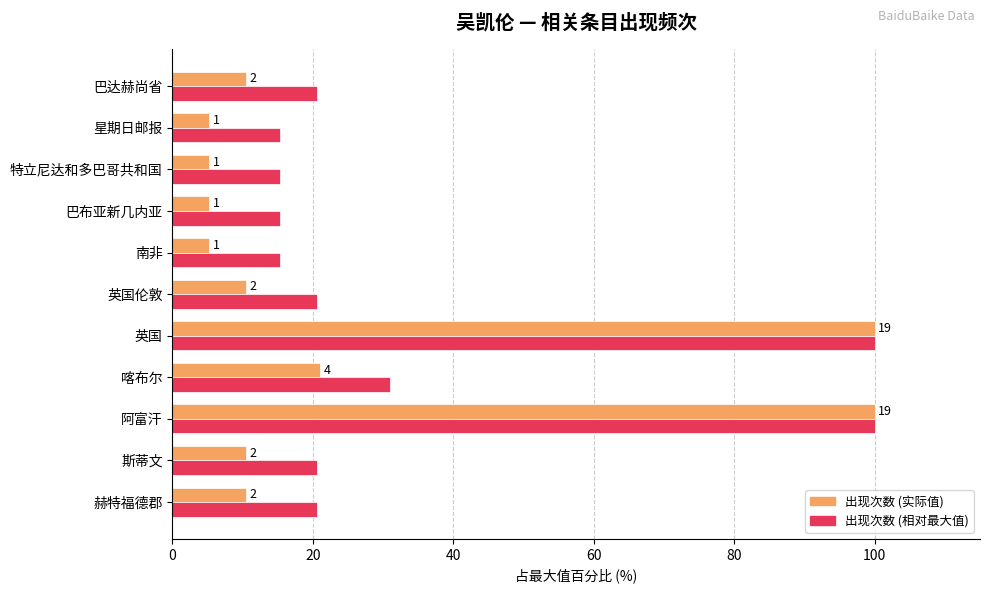

What are all the series names shown in the legend?

出现次数 (实际值), 出现次数 (相对最大值)